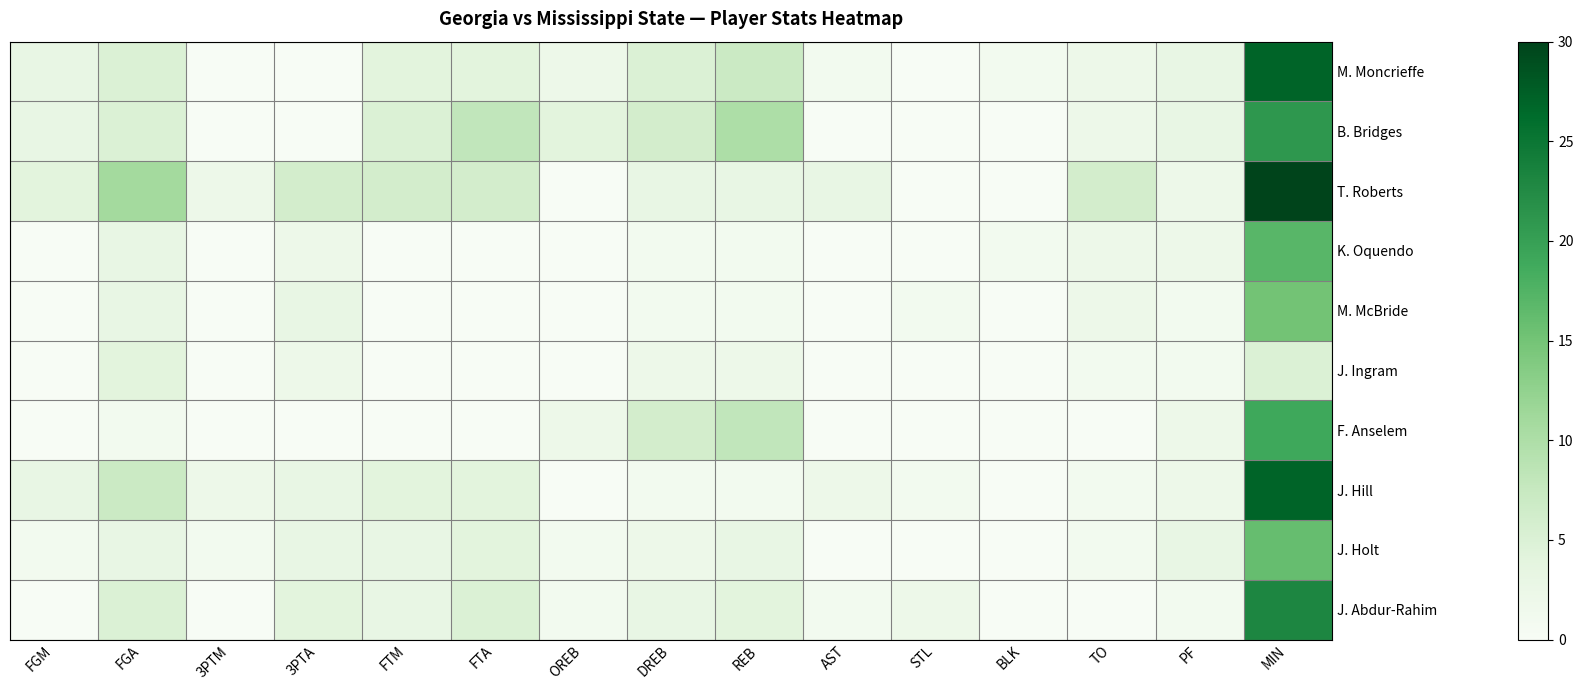

Rank the series at FTM from lowest to highest value.

K. Oquendo, M. McBride, J. Ingram, F. Anselem, J. Holt, J. Abdur-Rahim, M. Moncrieffe, J. Hill, B. Bridges, T. Roberts